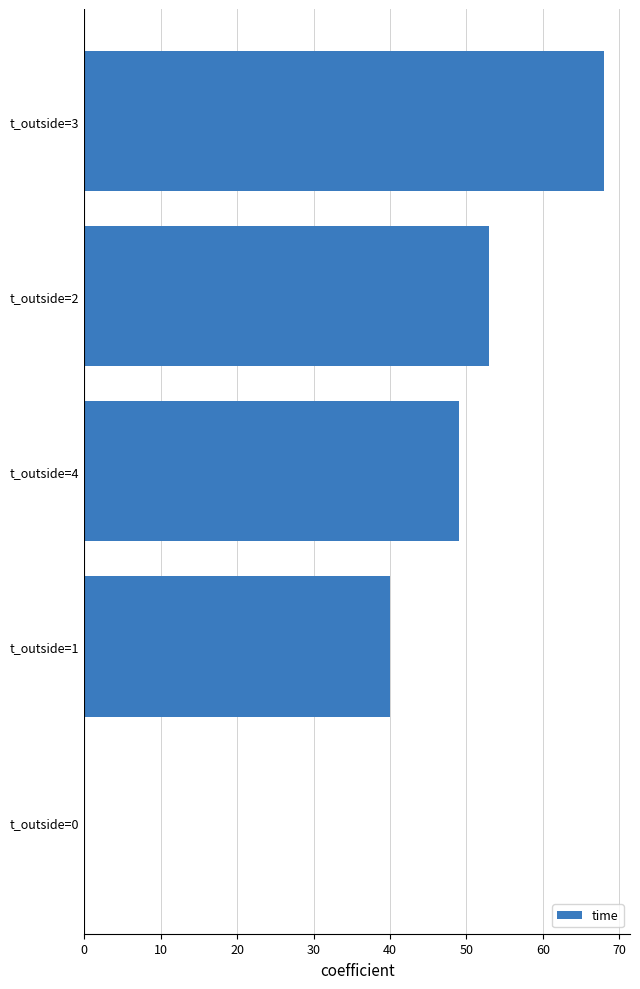

The chart shows a value of 53 at t_outside=2. True or false?

True